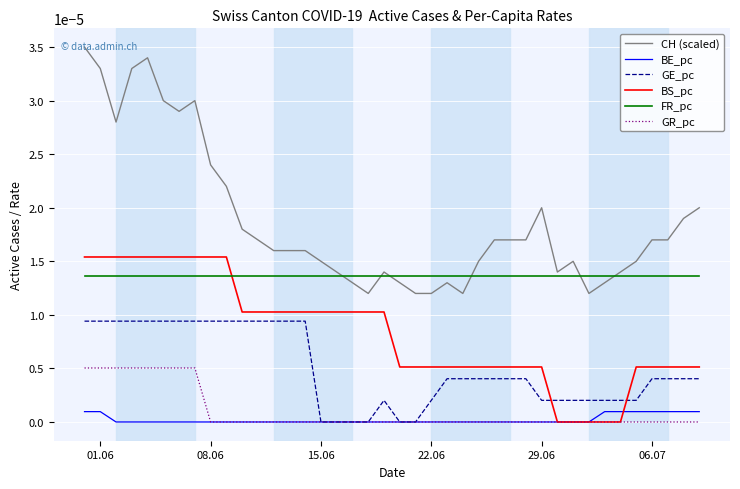

True or false: BE_pc and CH (scaled) cross at least once.

False